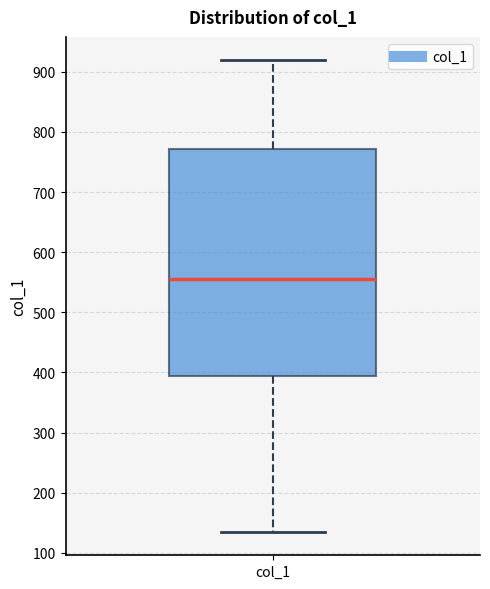

Read this box plot against the y-axis: the position of the median line, the range covered by the box, and the ends of both whiskers. The values are not printed on the chart, so give them approximately, as read against the axis.

median 560, box 390 to 770, whiskers 140 to 920